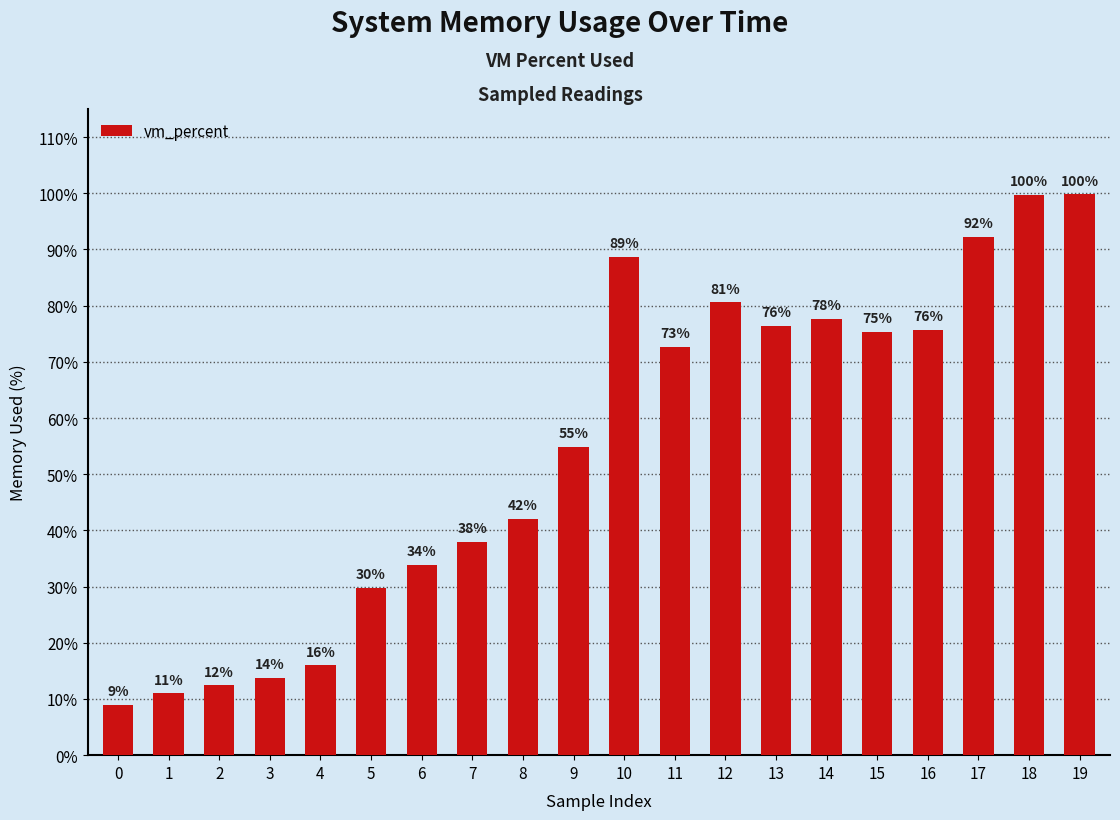

What is the change in value from 0 to 15?

+66.4